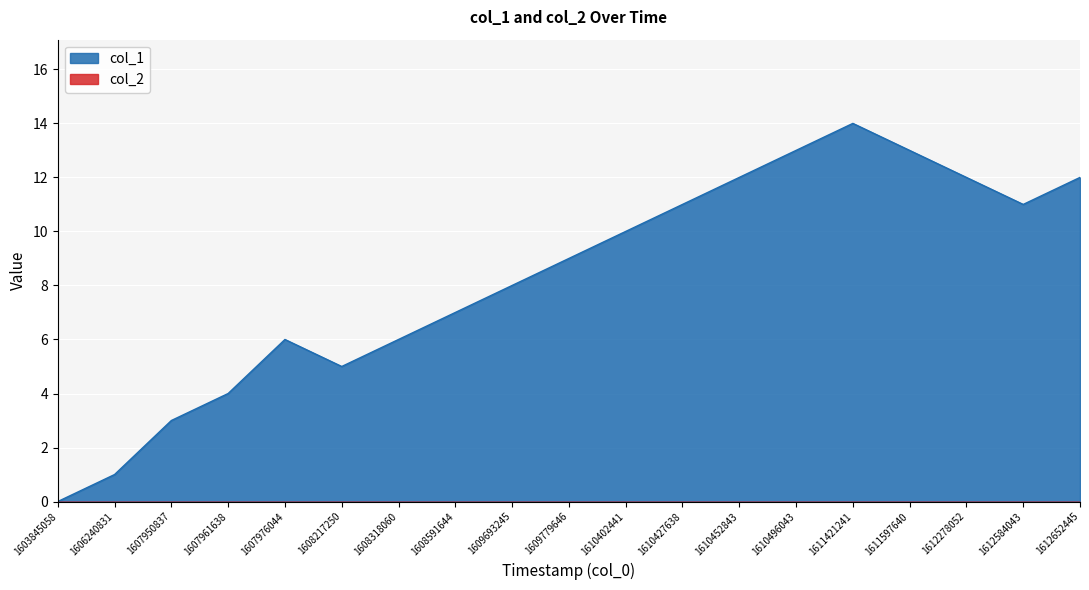

Approximately how many times larger is the value at 1610402441 compared to 1606240831?

10.0